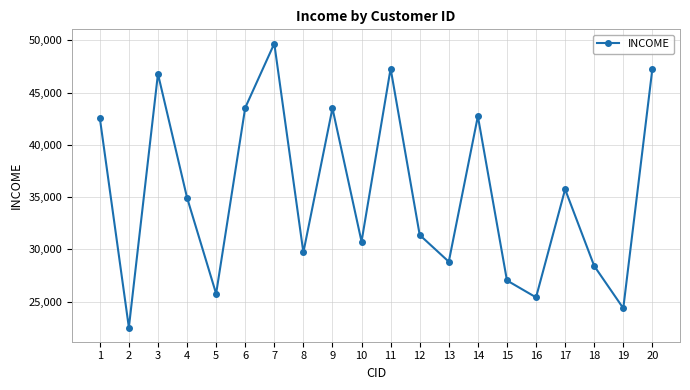

How many lines are shown in the chart?

1